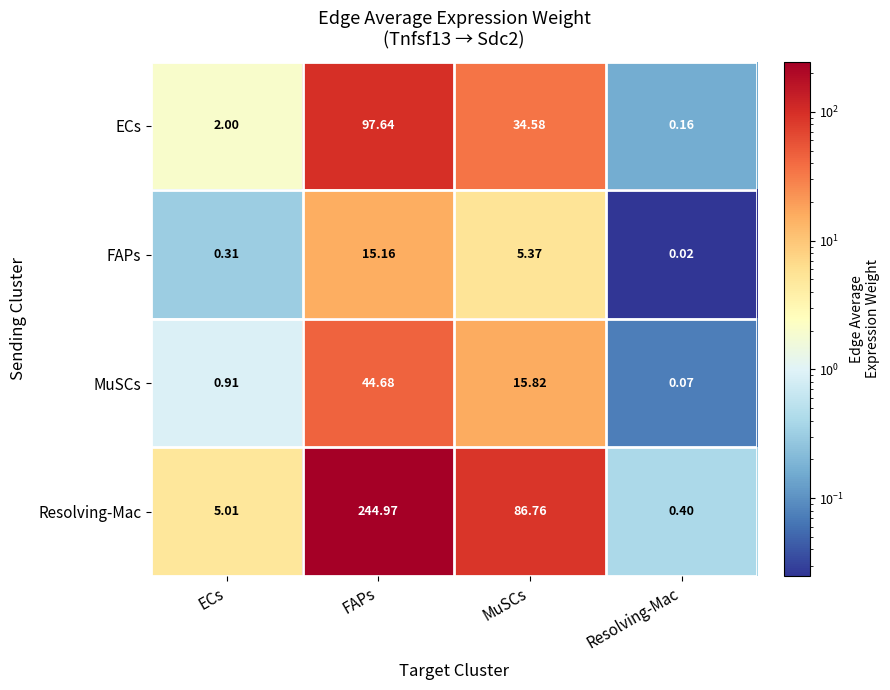

Is the value of MuSCs at Resolving-Mac greater than the value of FAPs at FAPs?

No